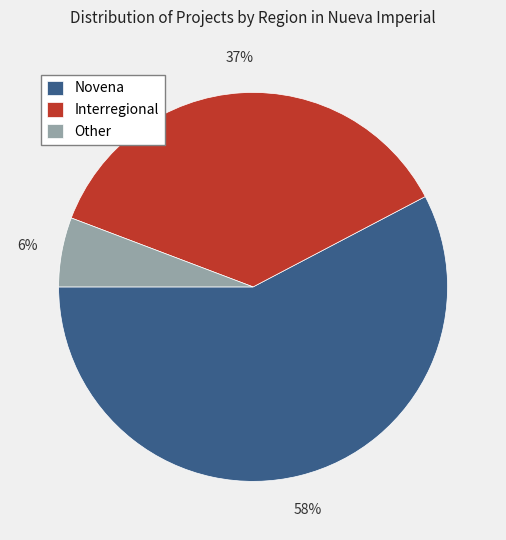

True or false: Other accounts for 16% of the total.

False